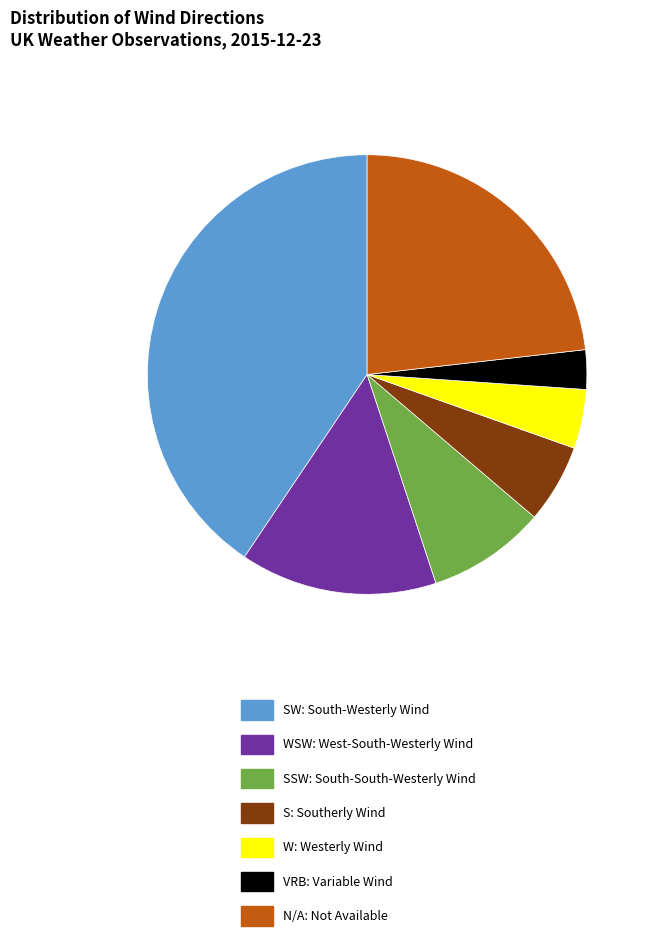

Is there a majority slice in this chart?

No